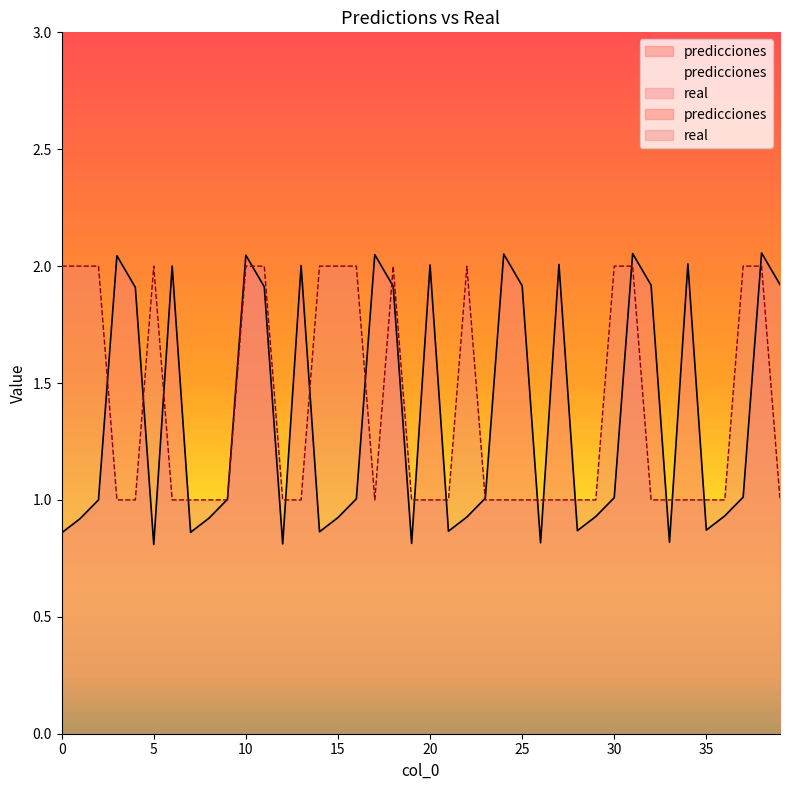

Is the value of real at 1 greater than the value of predicciones at 17?

No